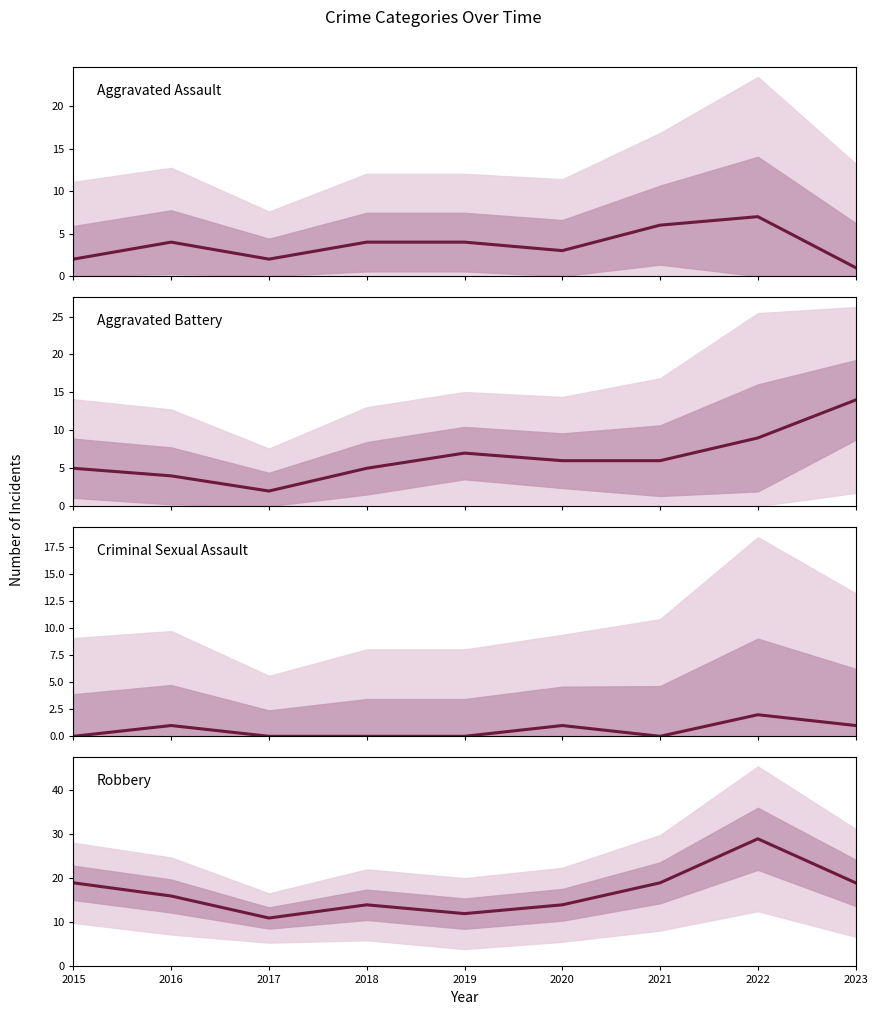

True or false: Robbery and Criminal Sexual Assault intersect in this chart.

False